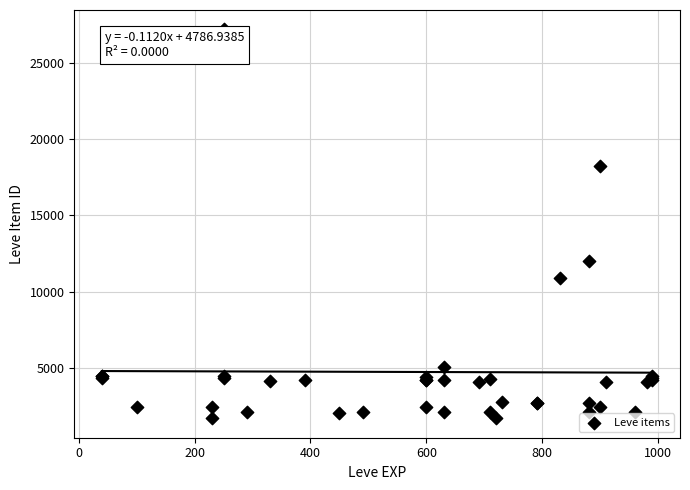

What Y value in the scatter plot is closest to 14448?

12018